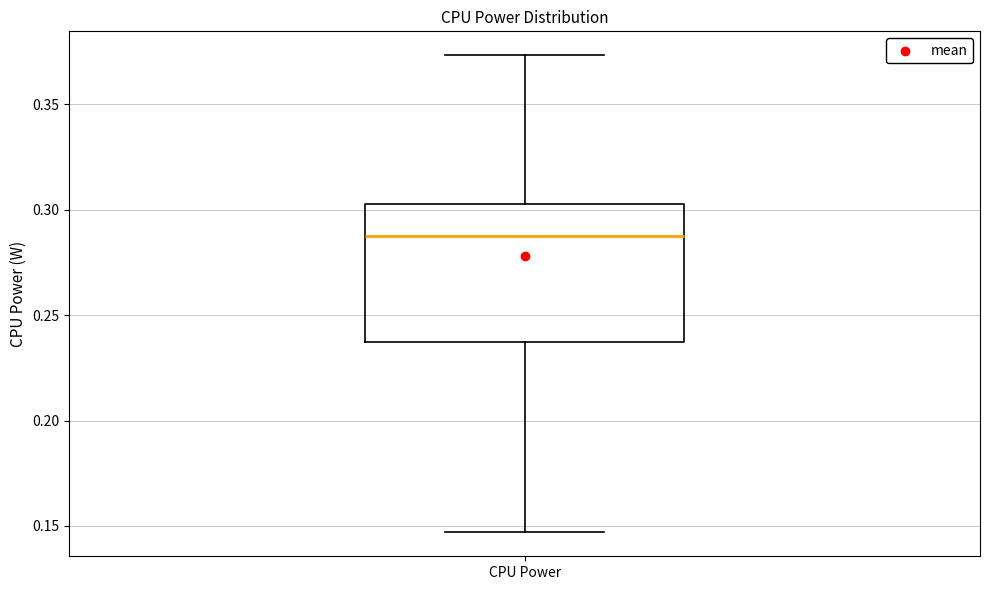

Transcribe this box plot: give where the median line is, the range the box spans, and where the two whiskers end, as read against the y-axis. The values are not printed on the chart, so give them approximately, as read against the axis.

median 0.285, box 0.235 to 0.305, whiskers 0.145 to 0.375